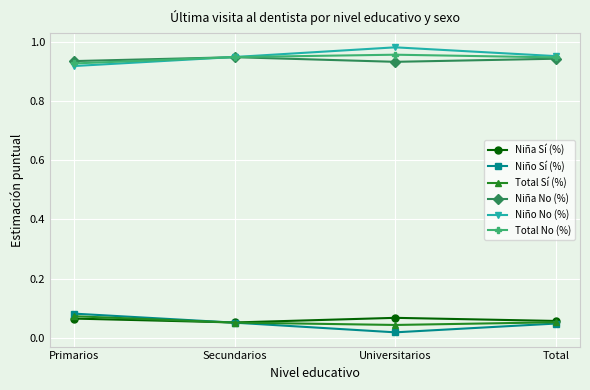

Which category has the highest value in the Niño Sí (%) series?

Primarios